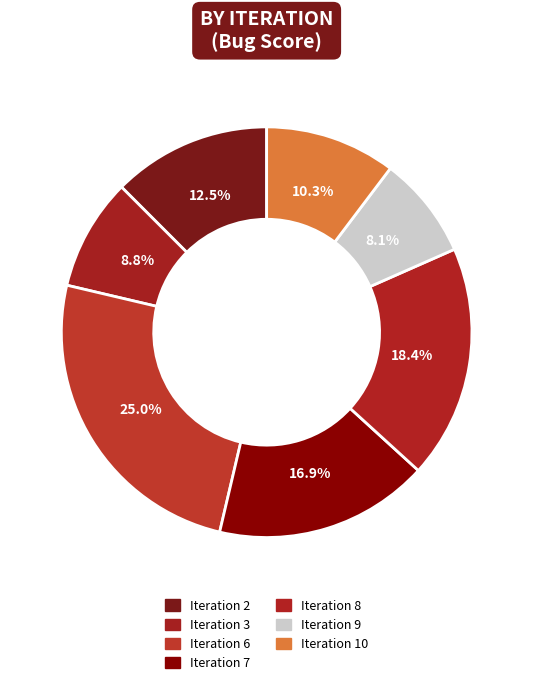

Count the number of slices in the pie.

7